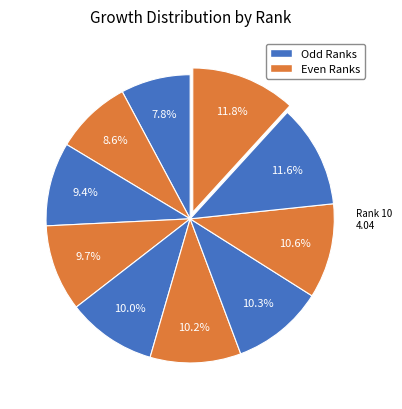

Rank the categories by value from lowest to highest.

1, 2, 3, 4, 5, 6, 7, 8, 9, 10